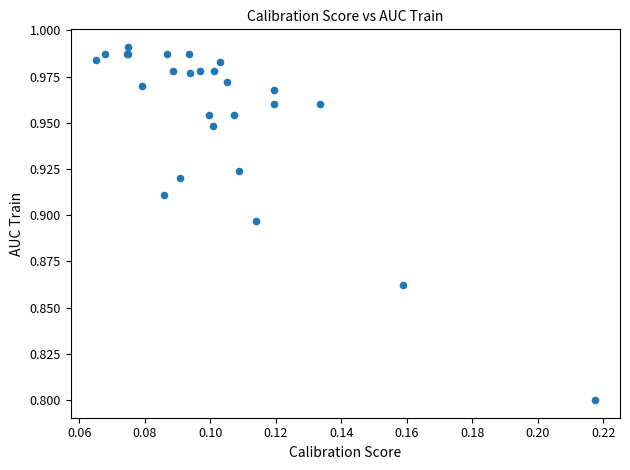

What Y value in the scatter plot is closest to 0?

0.8